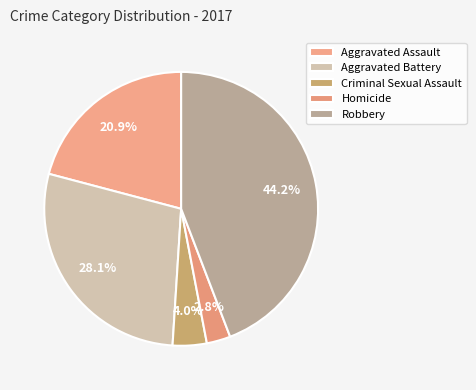

Count the number of slices in the pie.

5